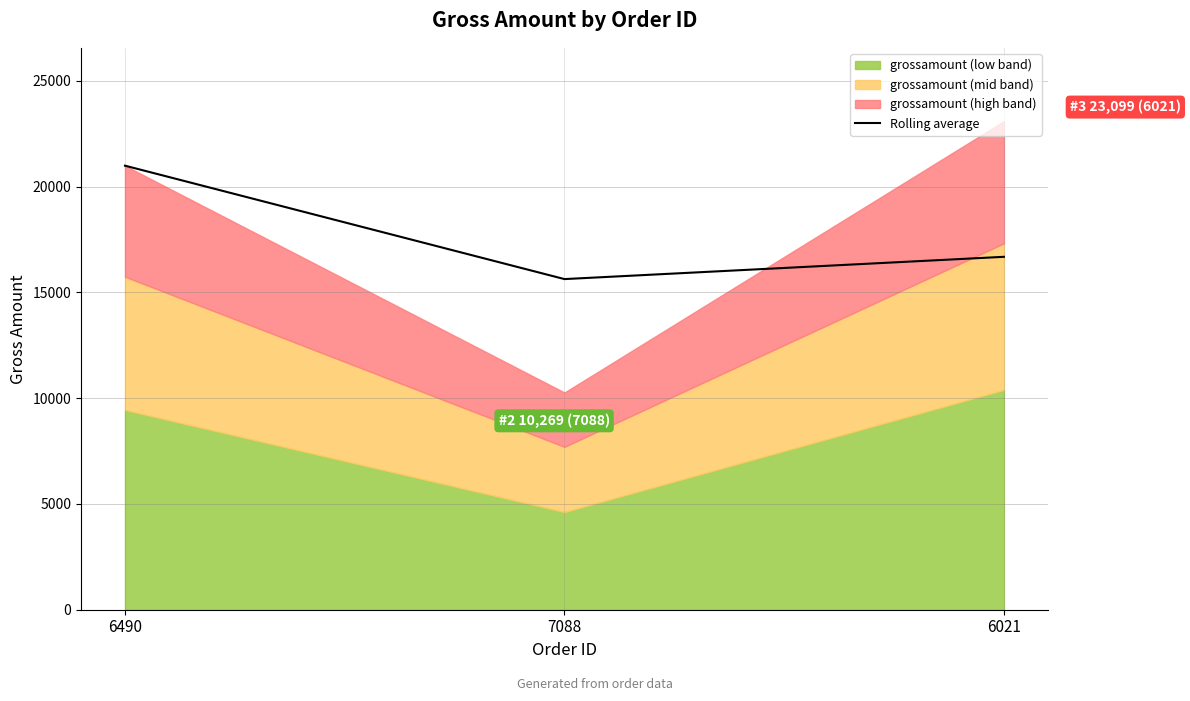

How many data points does each series have?

3